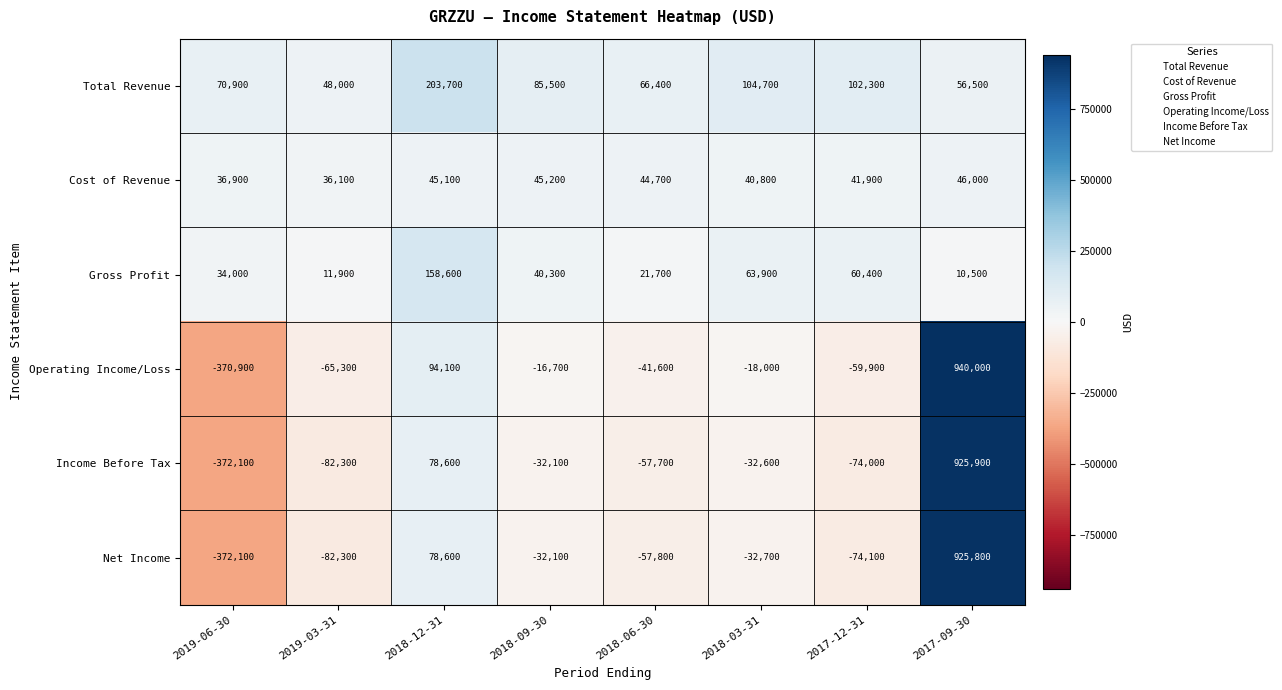

What is the approximate value of Total Revenue at 2017-09-30, to the nearest 100?

56500